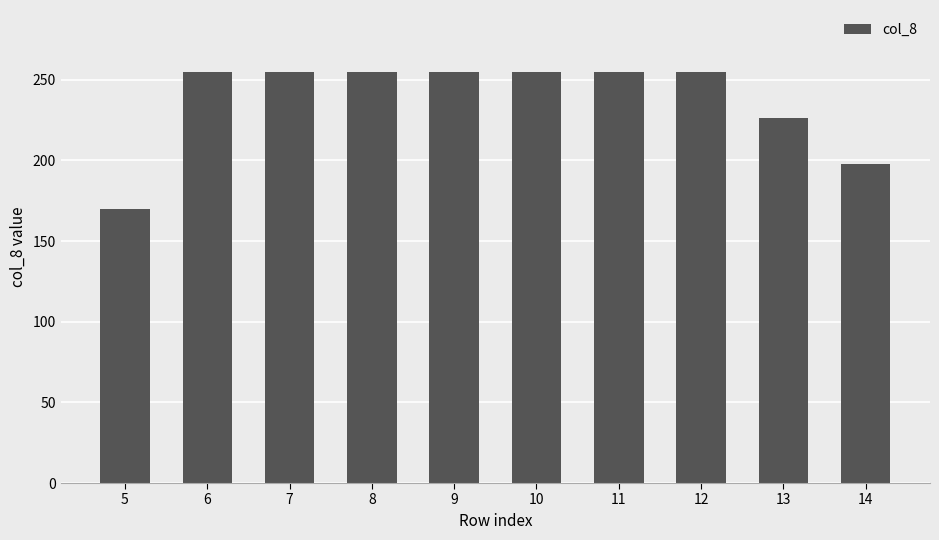

How many values are below 255?

3